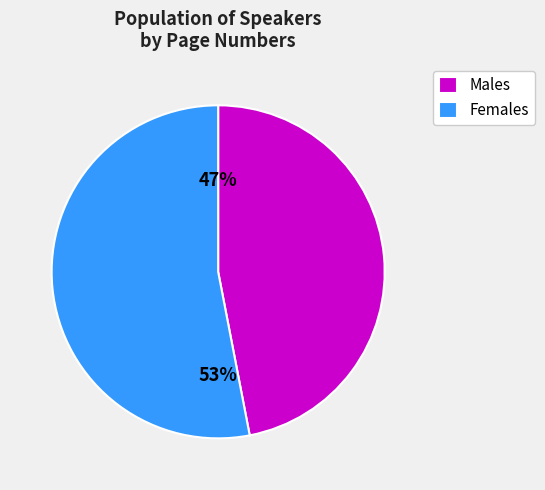

The Females slice represents 48% of the pie. True or false?

False